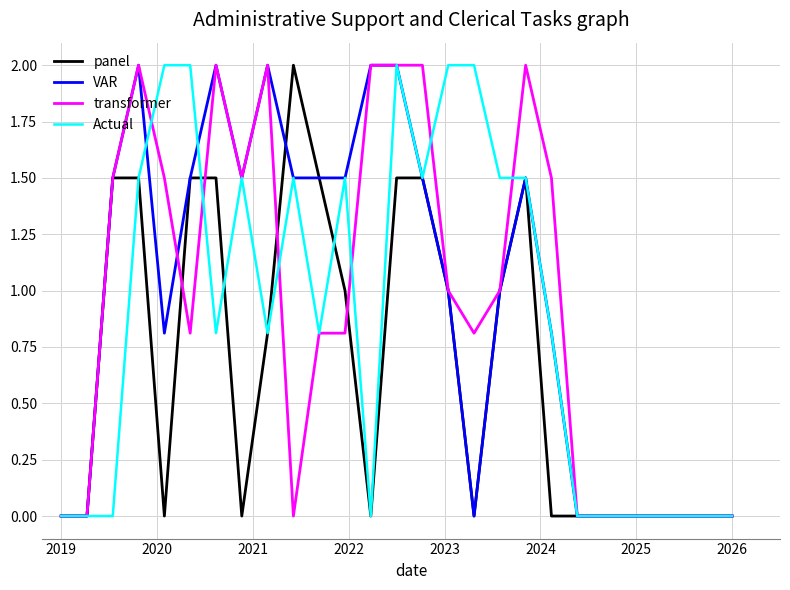

What is the highest value of the transformer series?

2.0